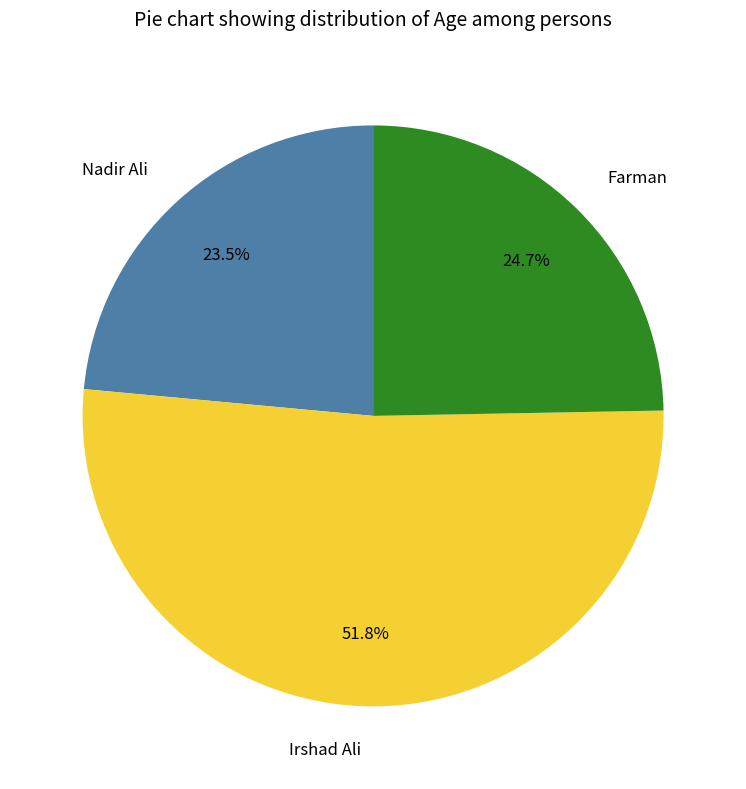

How much of the chart is everything except Farman?

75.3%